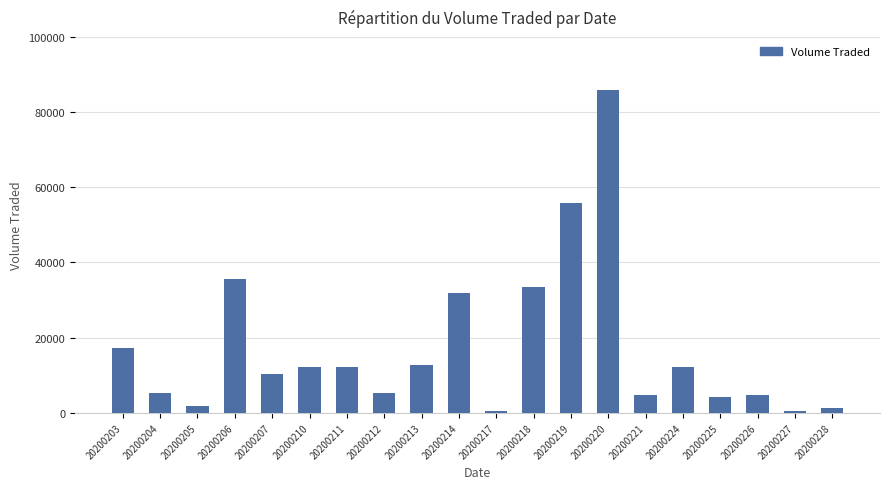

What is the average value?

17420